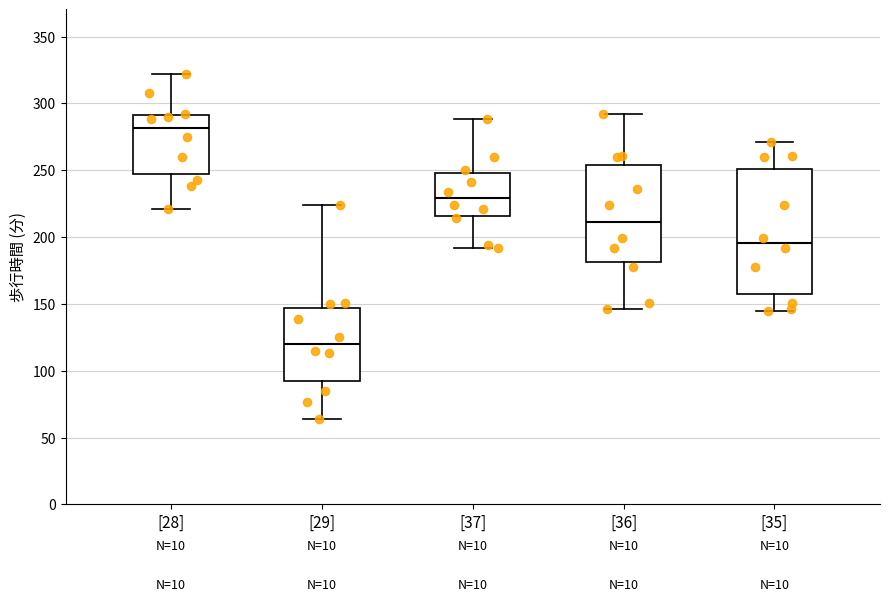

Reading left to right, transcribe this box plot: for each box, give where its median line is, the range the box spans, and where its two whiskers end, as read against the y-axis. The values are not printed on the chart, so give them approximately, as read against the axis.

[28]: median 280, box 245 to 290, whiskers 220 to 320
[29]: median 120, box 90 to 145, whiskers 65 to 225
[37]: median 230, box 215 to 250, whiskers 190 to 290
[36]: median 210, box 180 to 255, whiskers 145 to 290
[35]: median 195, box 160 to 250, whiskers 145 to 270